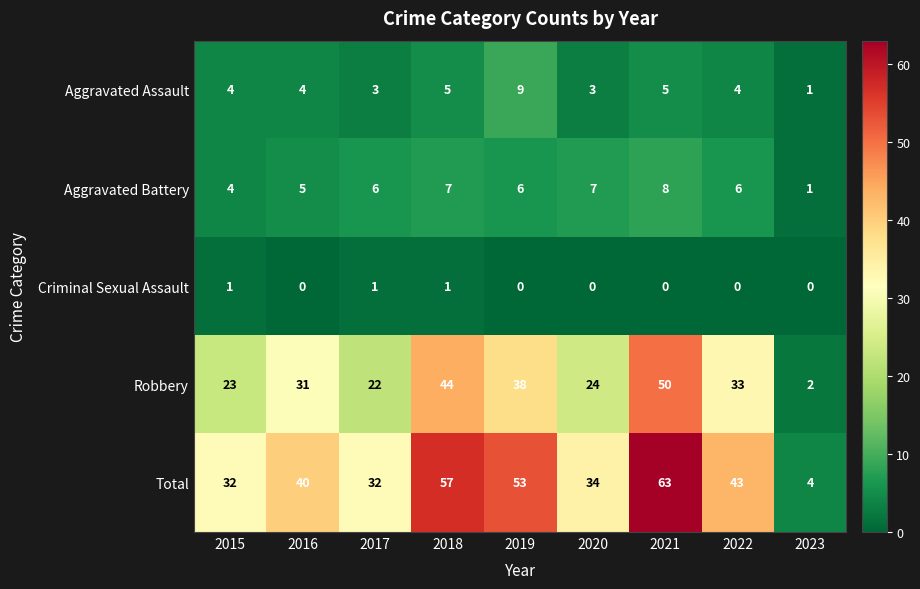

The Aggravated Battery series shows 7 at 2020. True or false?

True